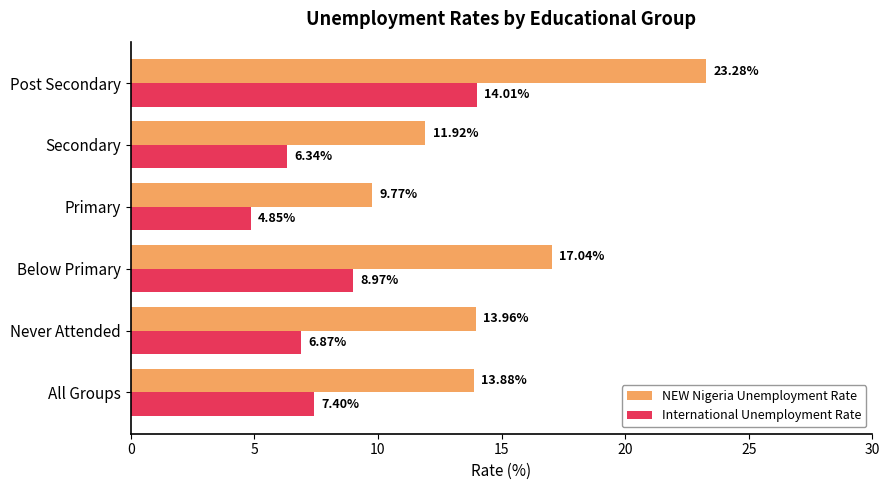

What is the difference between the highest and lowest values at Never Attended?

7.1